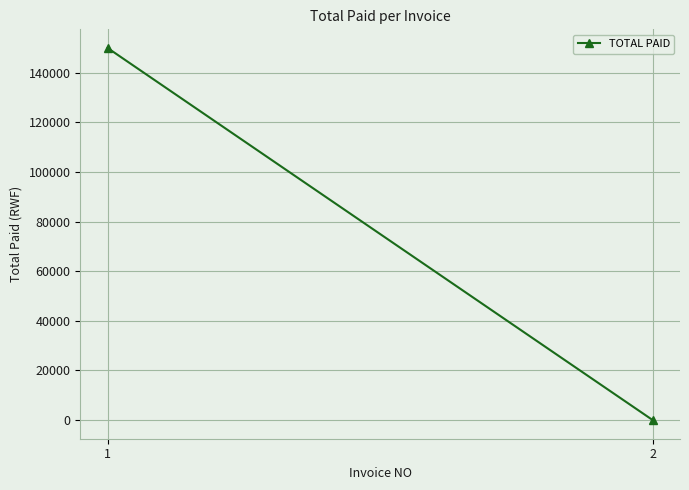

List the labels in order of value, smallest first.

2, 1